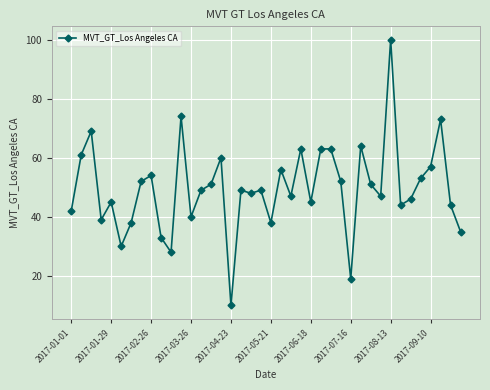

What is the value of the 2nd point from the left?

61